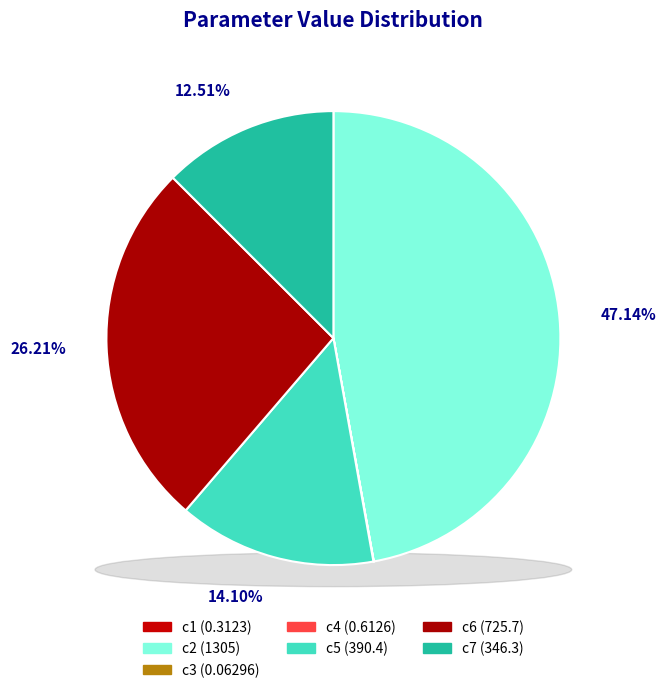

Is it true that c5 is 14% of the pie?

True